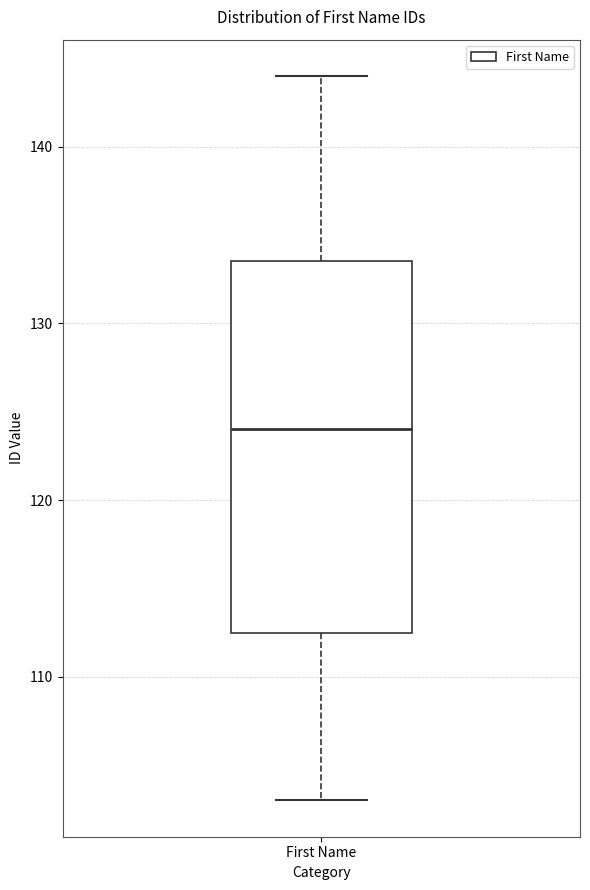

Transcribe this box plot: give where the median line is, the range the box spans, and where the two whiskers end, as read against the y-axis. The values are not printed on the chart, so give them approximately, as read against the axis.

median 124, box 113 to 134, whiskers 103 to 144